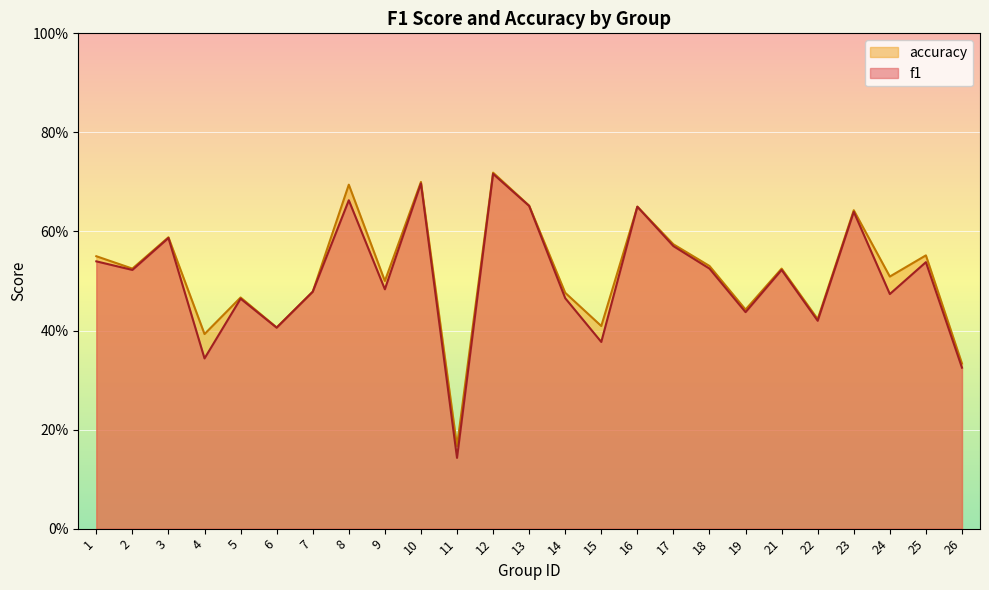

Rank the series by their average value, from lowest to highest.

f1, accuracy